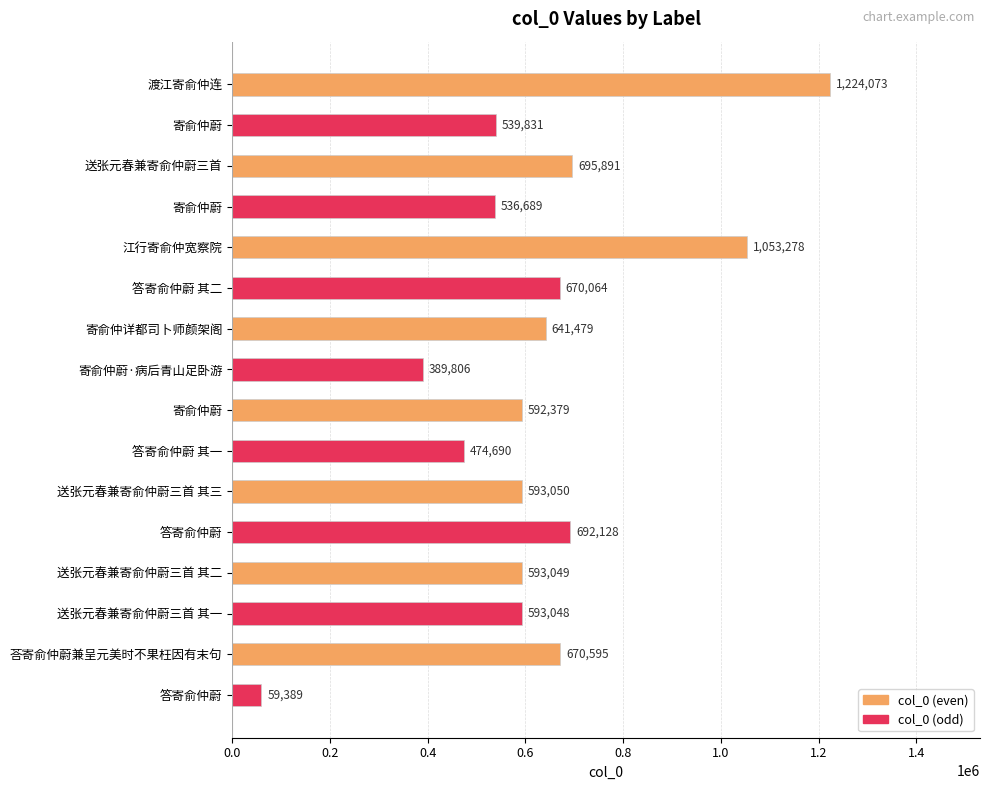

Are the bars horizontal?

Yes